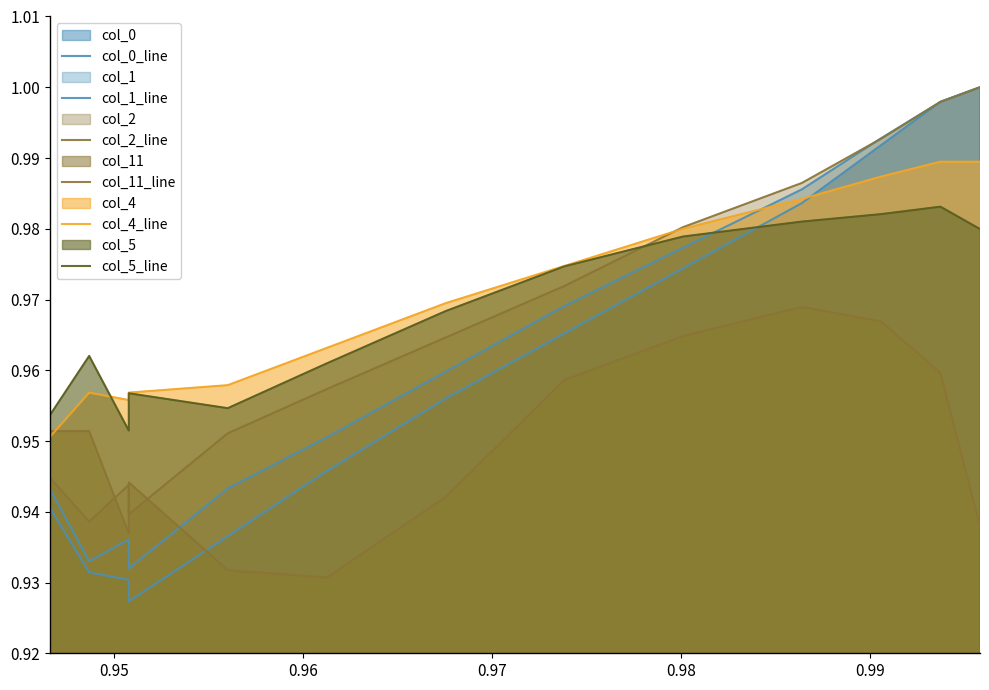

What is the value of the col_5_line point at the 8th from the left?

1.0